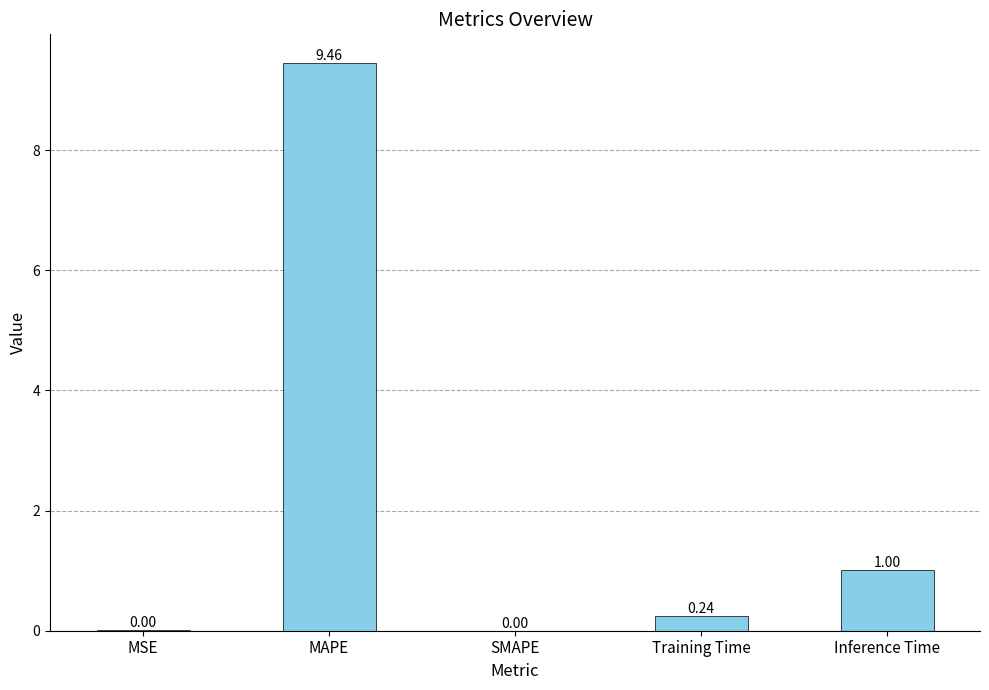

At which category does the chart reach its peak across all series?

MAPE